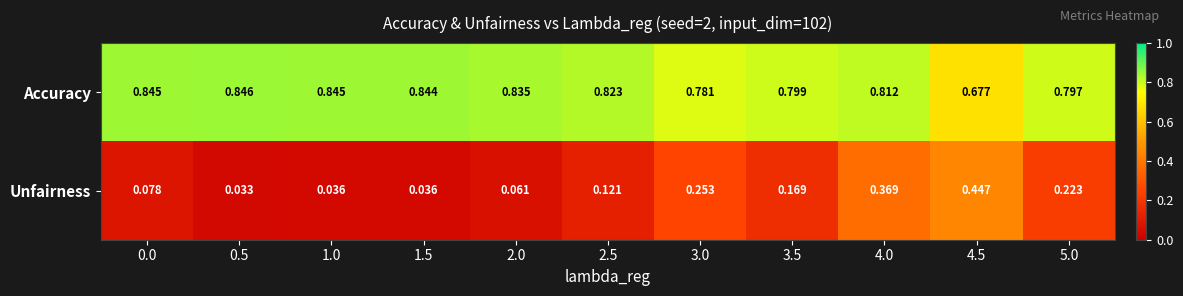

At which category is the sum across all series the highest?

4.0